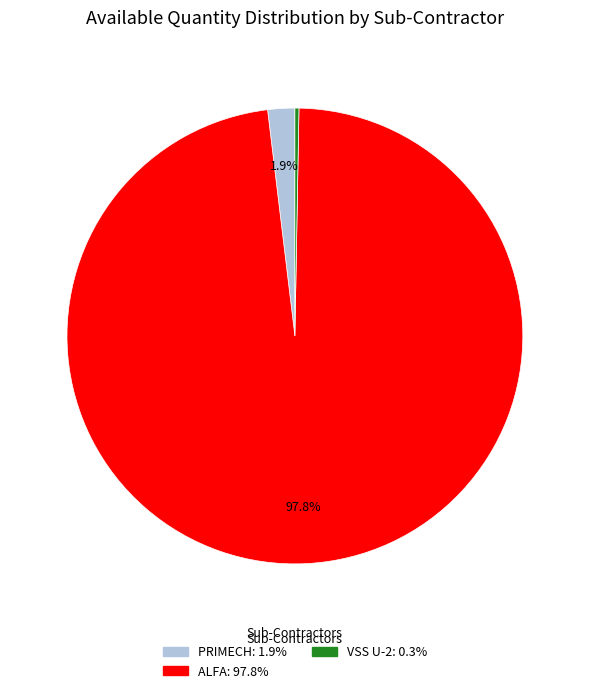

How many segments does this pie chart have?

3